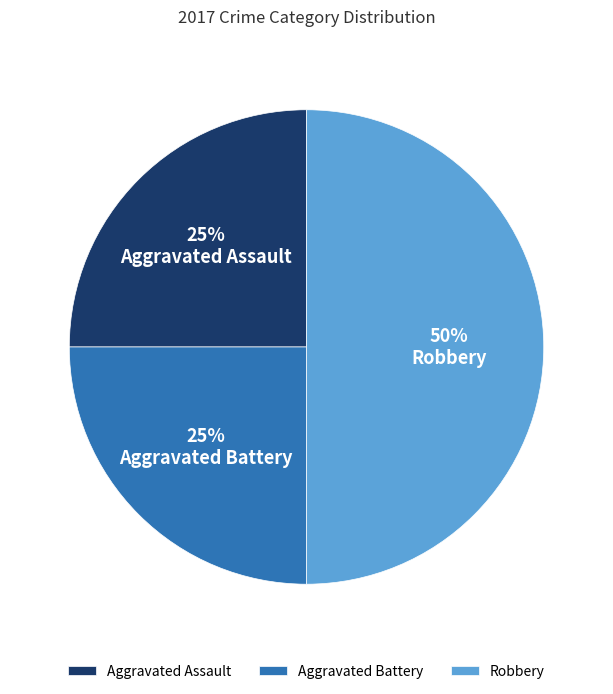

To the nearest percent, what percentage of the pie is Aggravated Battery?

25%